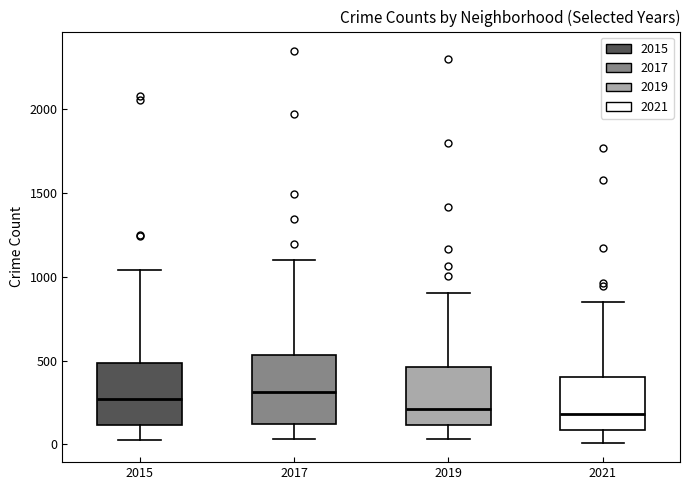

Reading left to right, transcribe this box plot: for each box, give where its median line is, the range the box spans, and where its two whiskers end, as read against the y-axis. The values are not printed on the chart, so give them approximately, as read against the axis.

2015: median 250, box 100 to 500, whiskers 50 to 1050
2017: median 300, box 100 to 550, whiskers 50 to 1100
2019: median 200, box 100 to 450, whiskers 50 to 900
2021: median 200, box 100 to 400, whiskers 0 to 850